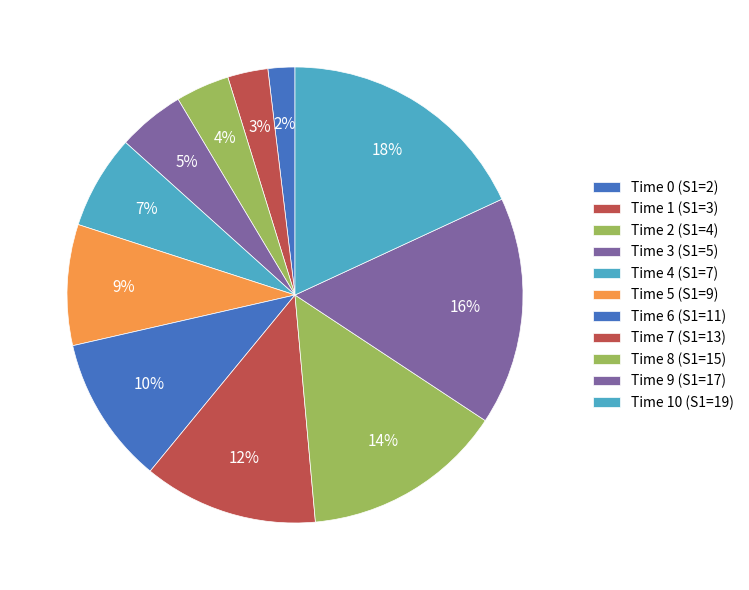

Count the number of slices in the pie.

11